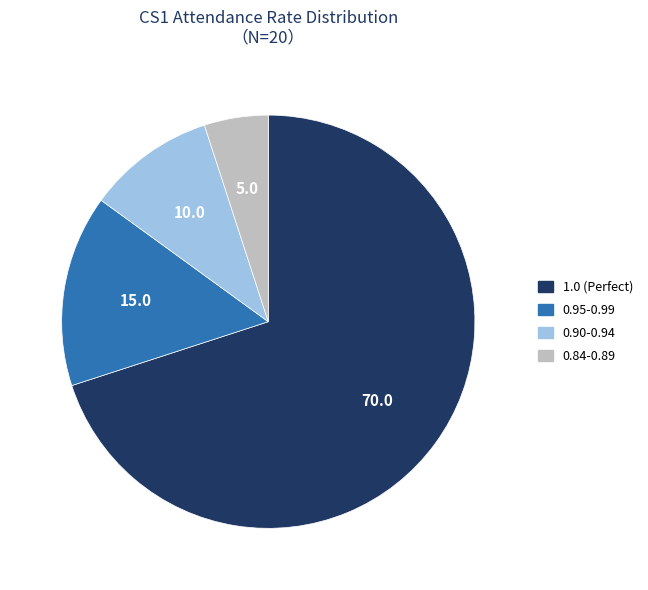

How many slices are in this pie chart?

4